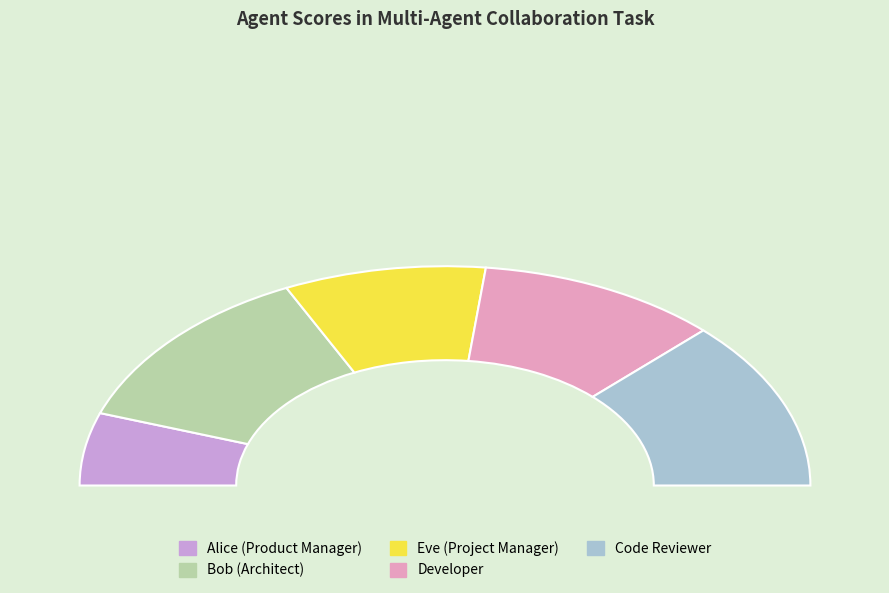

Which slice is the largest?

Bob (Architect)